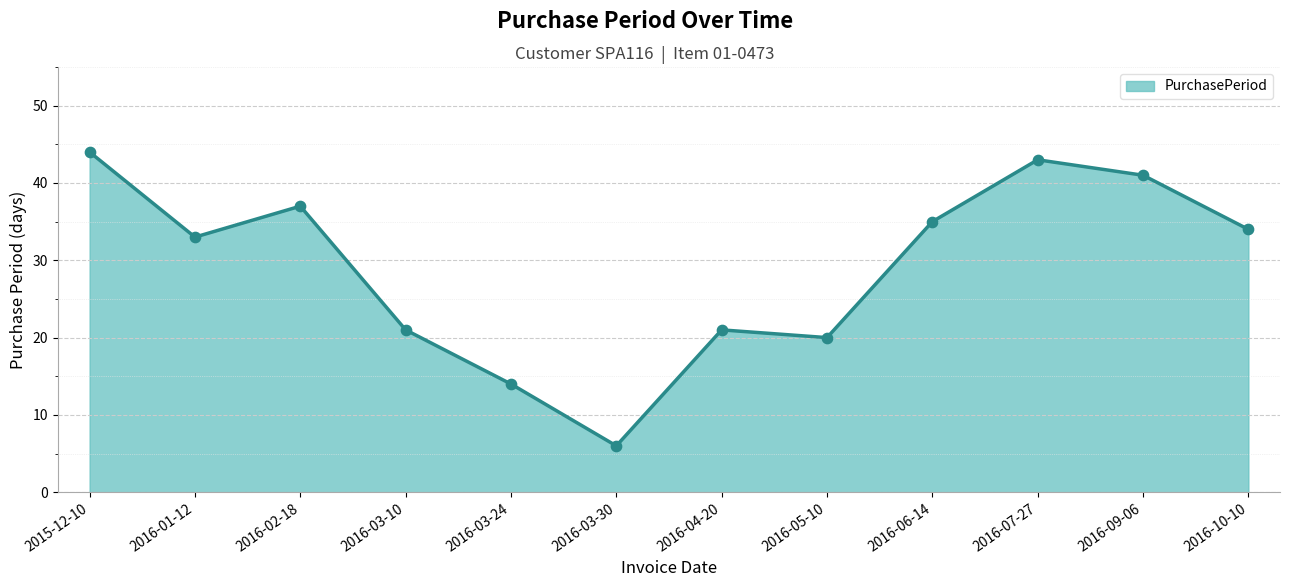

What is the ratio of the value at 2015-12-10 to the value at 2016-03-30?

7.3